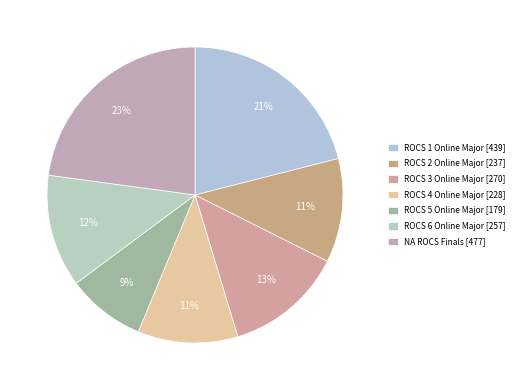

Is ROCS 3 Online Major the majority of the pie?

No